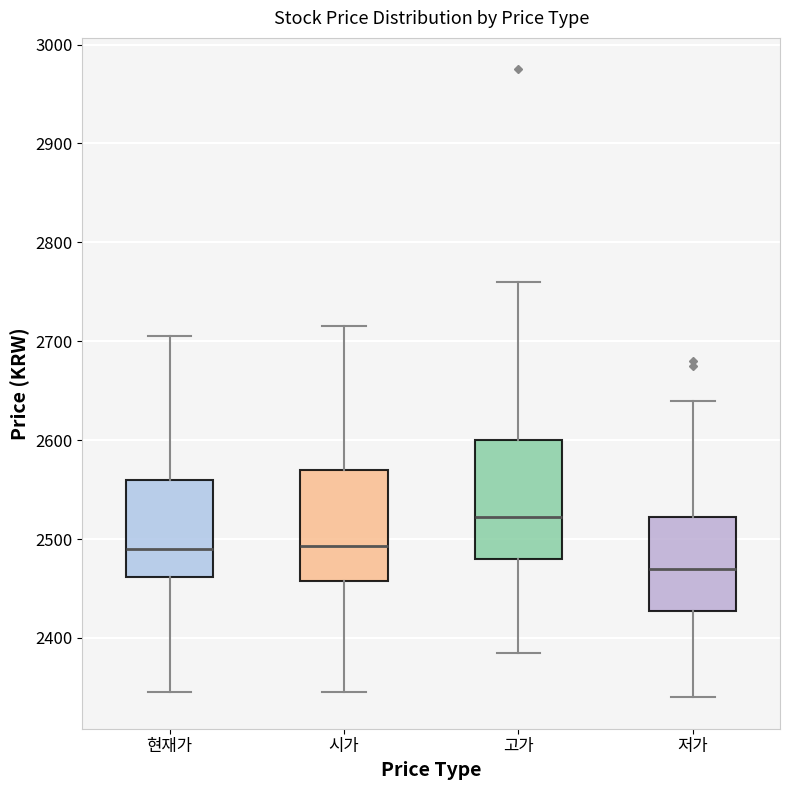

Reading left to right, read every box against the y-axis: the position of its median line, the range the box covers, and the ends of its whiskers. The values are not printed on the chart, so give them approximately, as read against the axis.

현재가: median 2490, box 2460 to 2560, whiskers 2350 to 2710
시가: median 2490, box 2460 to 2570, whiskers 2350 to 2720
고가: median 2520, box 2480 to 2600, whiskers 2390 to 2760
저가: median 2470, box 2430 to 2520, whiskers 2340 to 2640